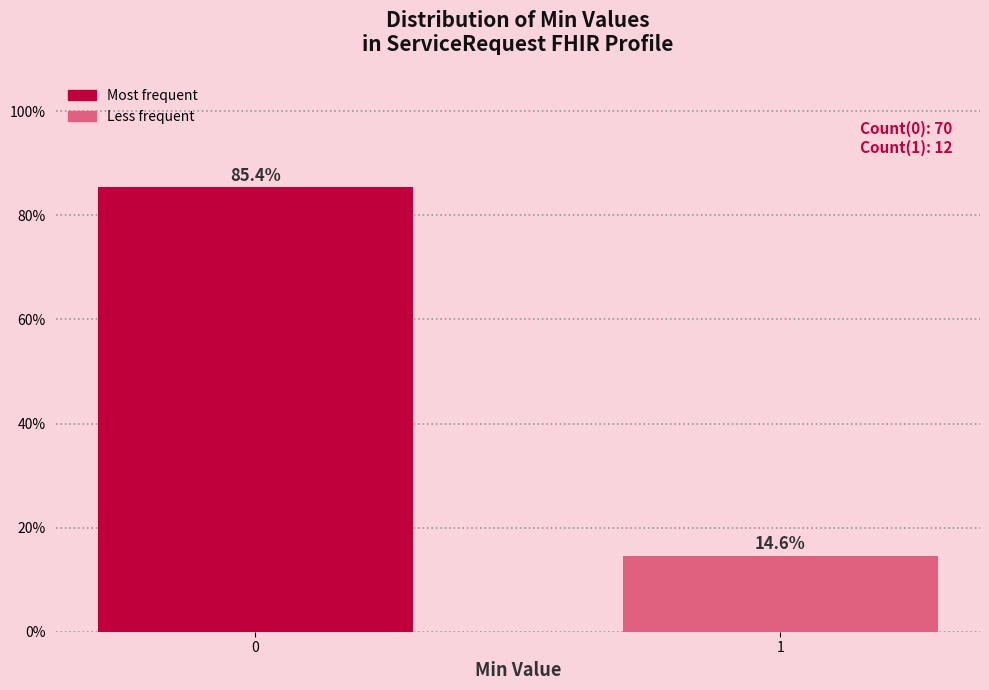

Reading right to left, transcribe all the data shown in this chart.

14.6	85.4